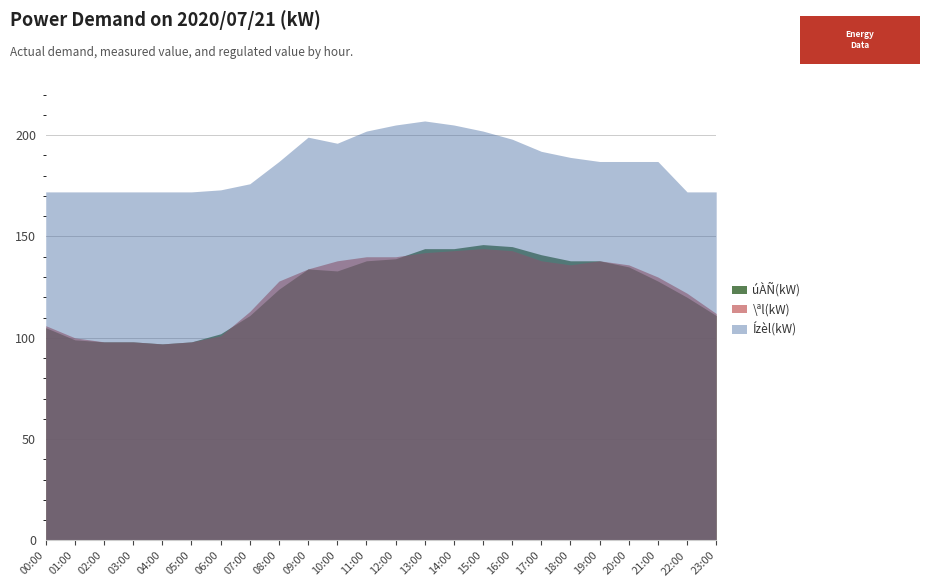

True or false: Ízèl(kW) and \ªl(kW) intersect in this chart.

False